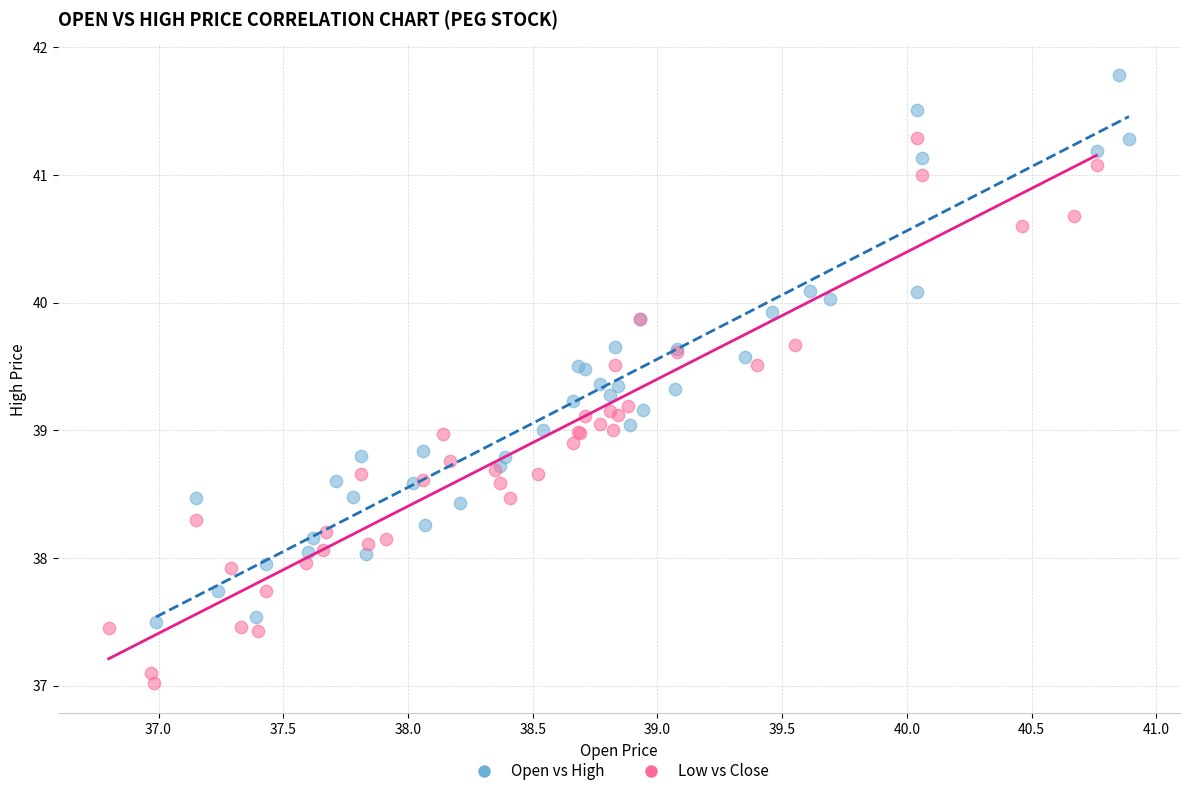

Which series contains the lowest Y value?

Low vs Close